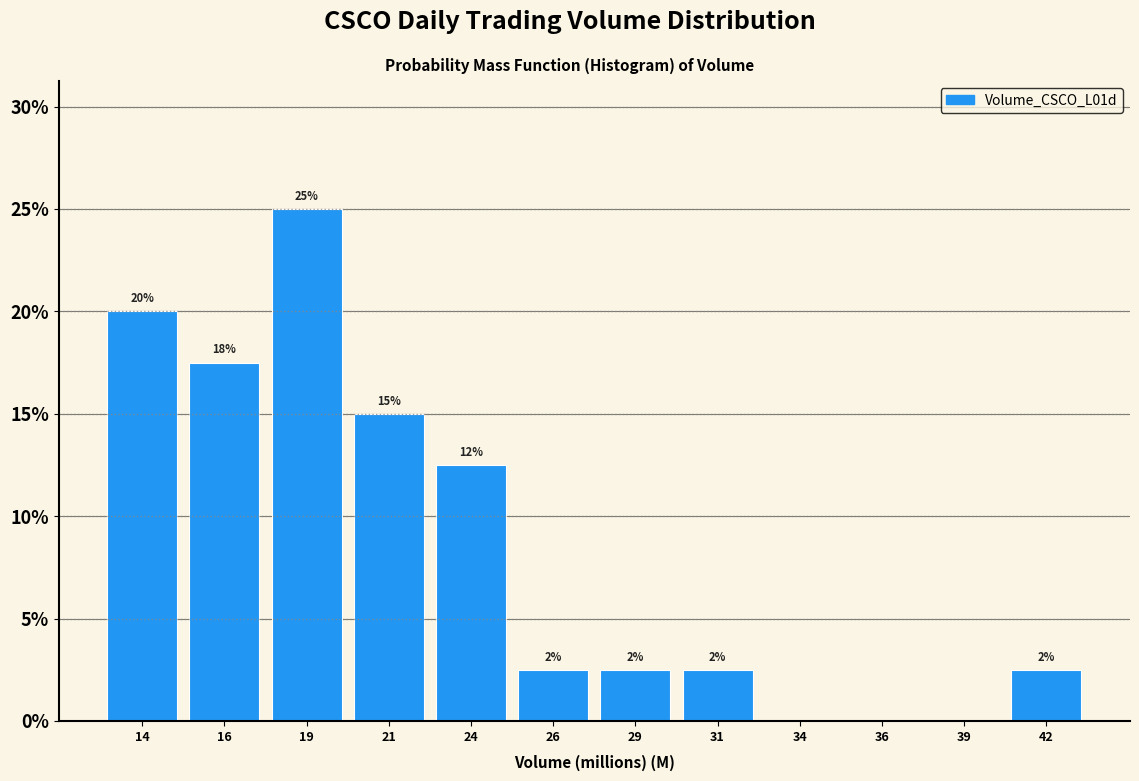

Are the bars horizontal?

No